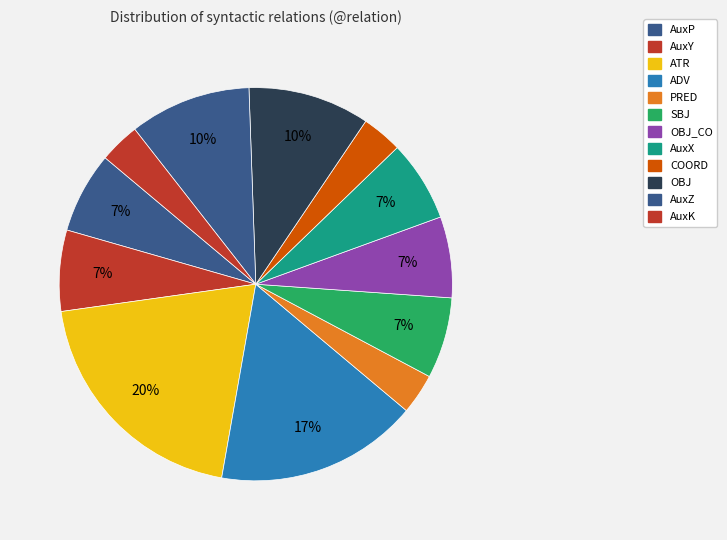

Count the number of slices in the pie.

12